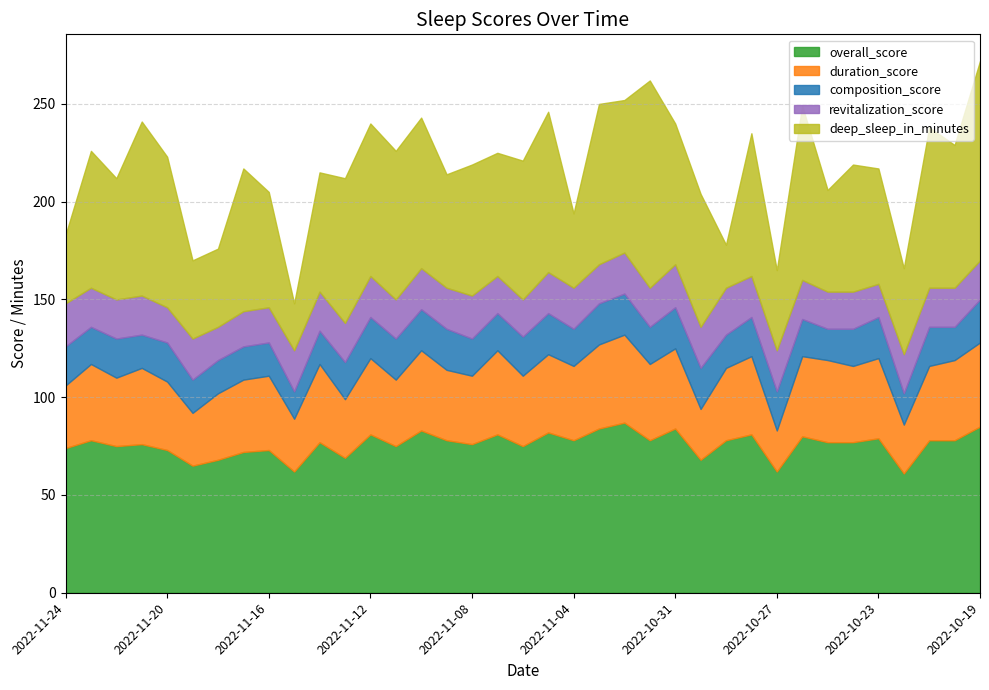

True or false: duration_score and overall_score cross at least once.

False